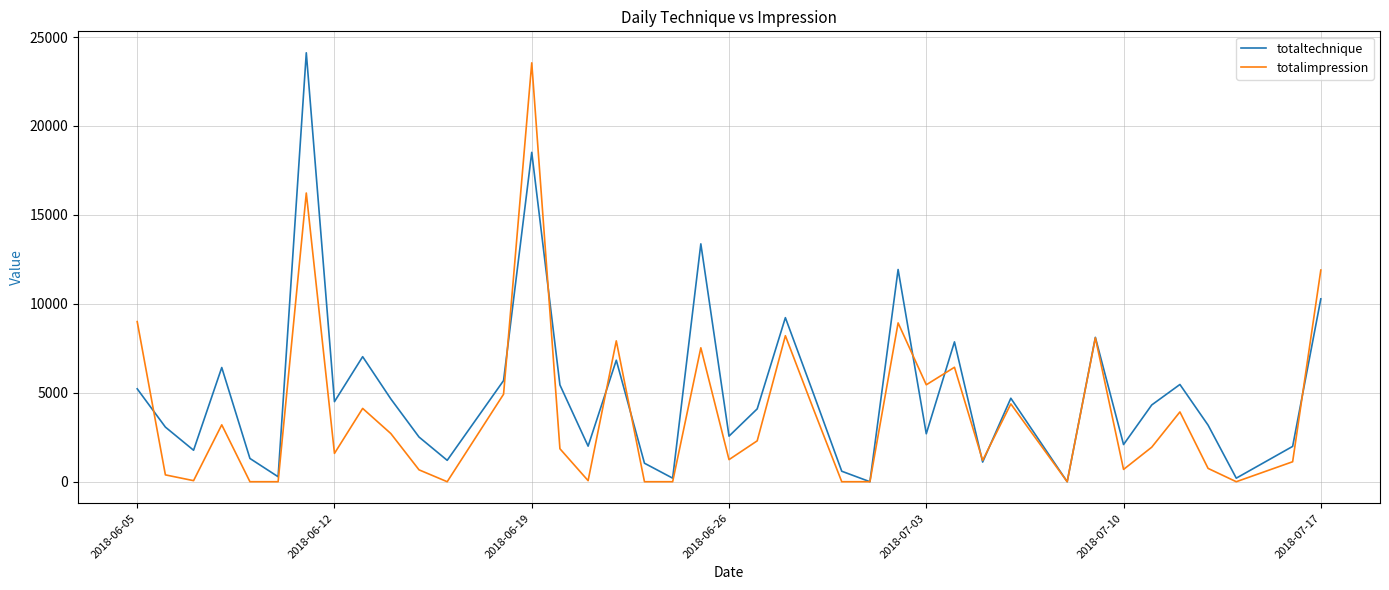

Rank the series by their average value, from lowest to highest.

totalimpression, totaltechnique